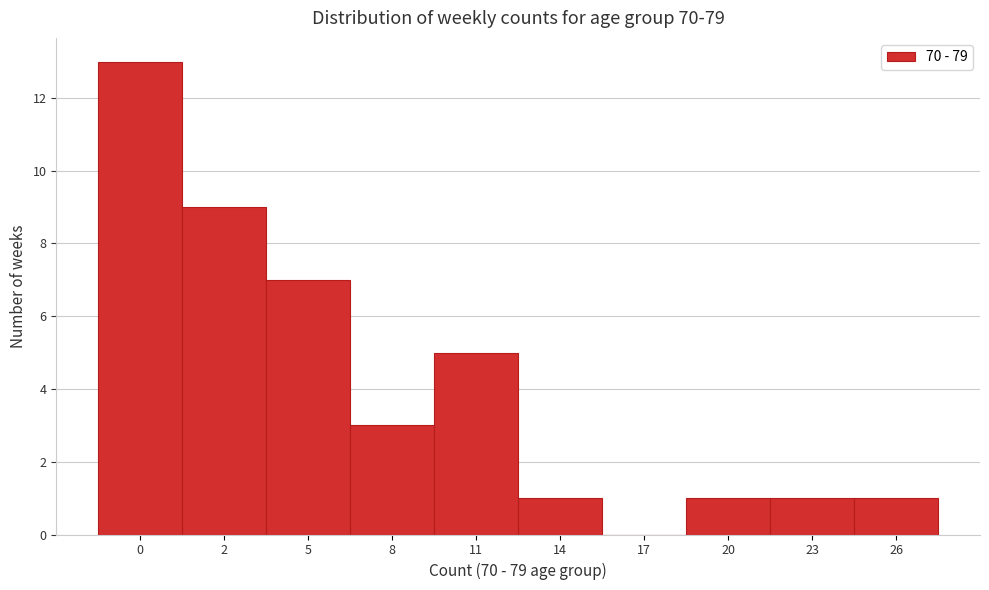

Reading left to right, what are all the values shown in this chart?

0=13	2=9	5=7	8=3	11=5	14=1	17=0	20=1	23=1	26=1